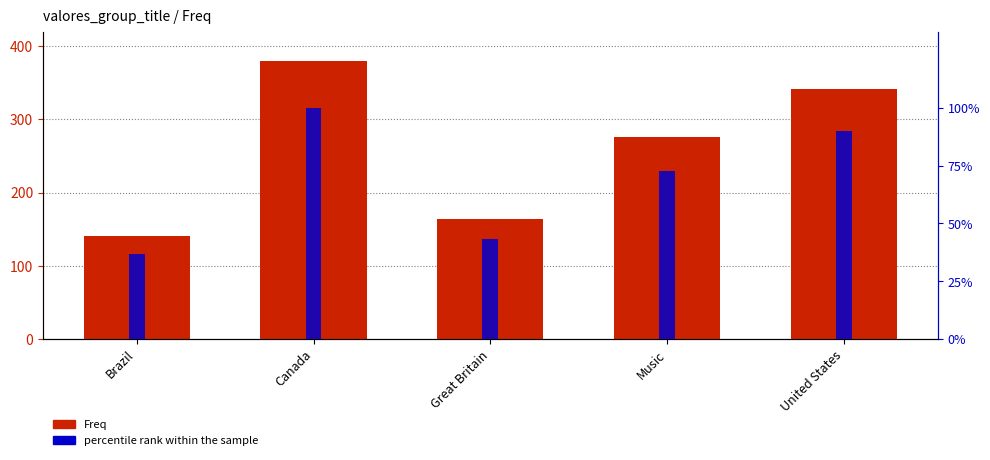

At how many categories does at least one series exceed 282?

2